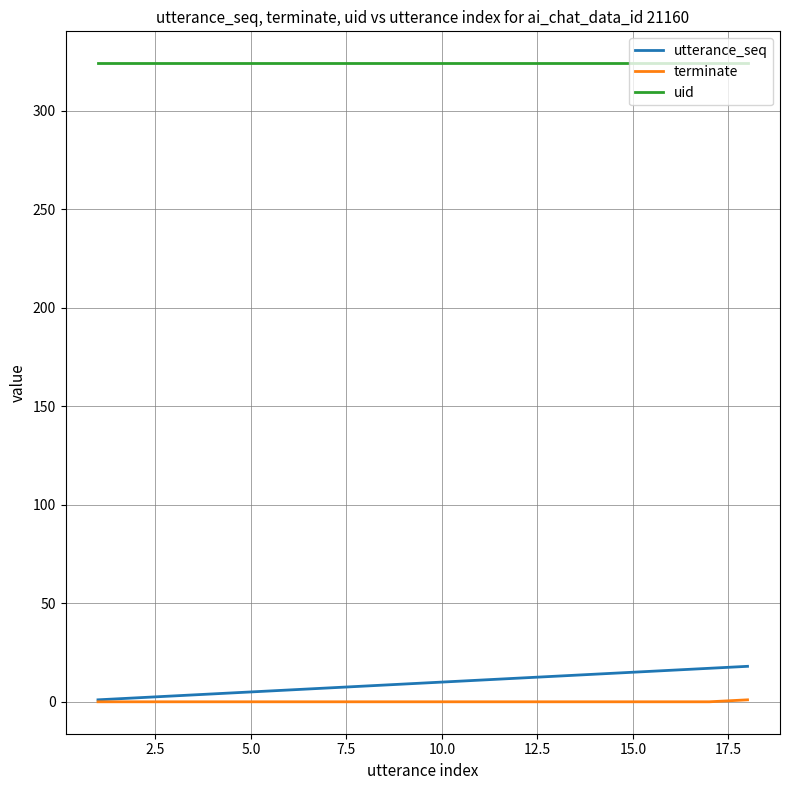

True or false: uid and utterance_seq cross at least once.

False